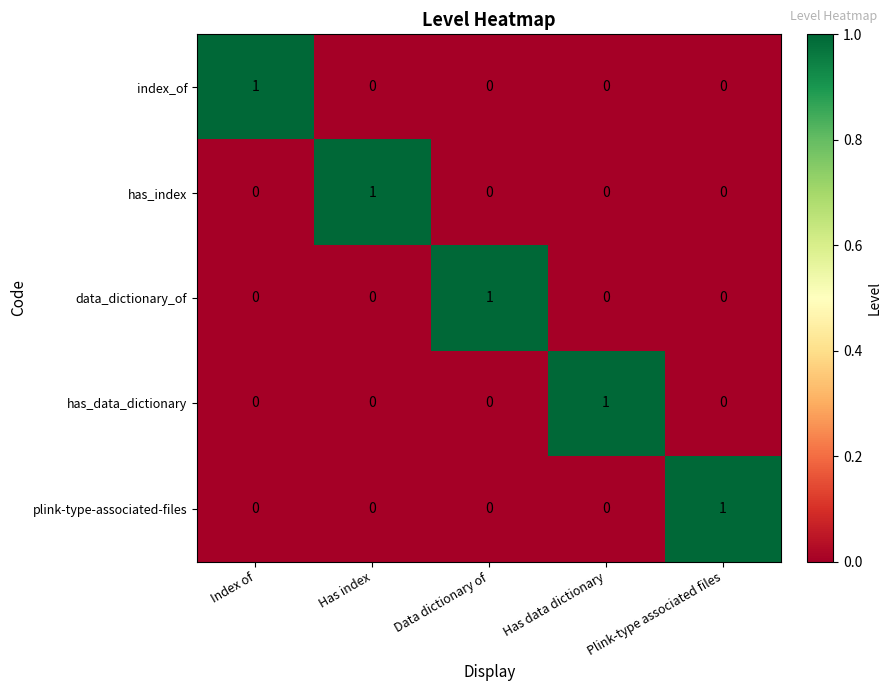

What is the maximum value shown in the chart?

1